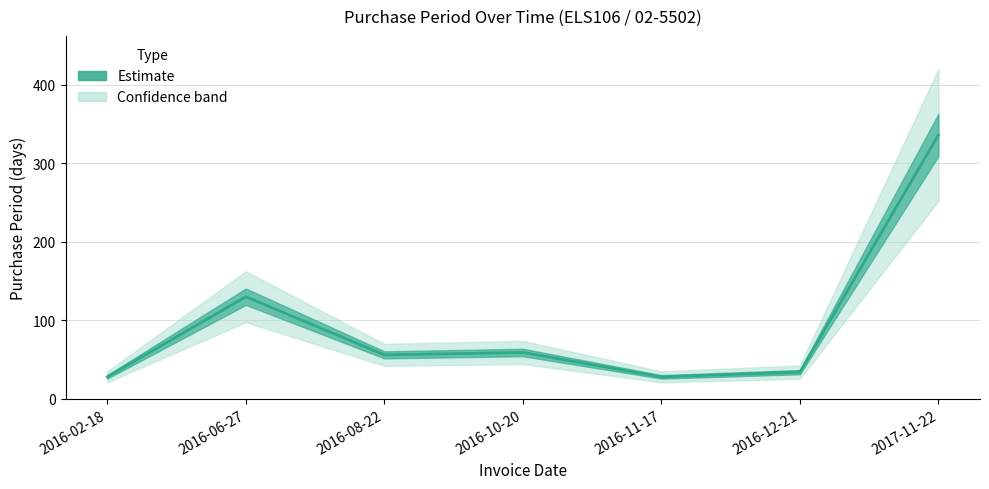

What is the maximum value shown in the chart?

336